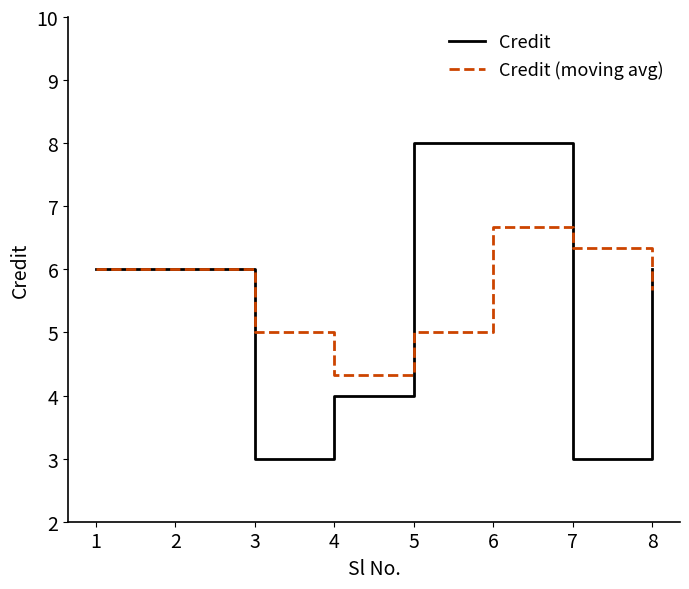

What is the smallest value displayed?

3.0